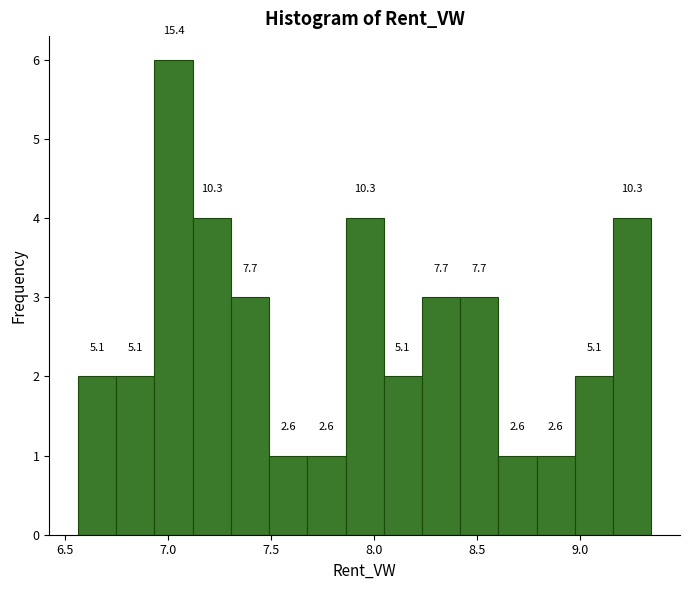

Read against the x-axis, roughly where is the centre of the tallest bar?

7.05